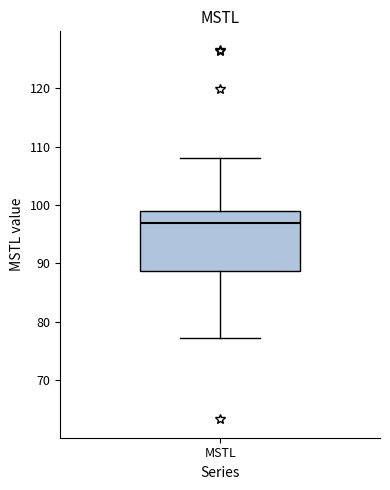

Transcribe this box plot: give where the median line is, the range the box spans, and where the two whiskers end, as read against the y-axis. The values are not printed on the chart, so give them approximately, as read against the axis.

median 97, box 89 to 99, whiskers 77 to 108